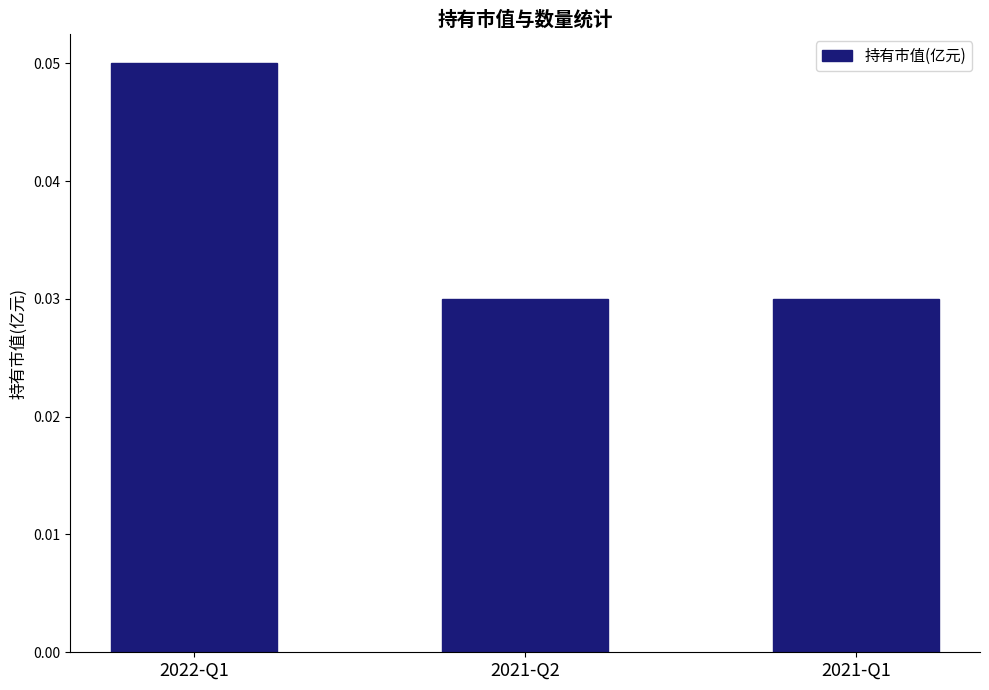

Which label corresponds to the largest value in the chart?

2022-Q1